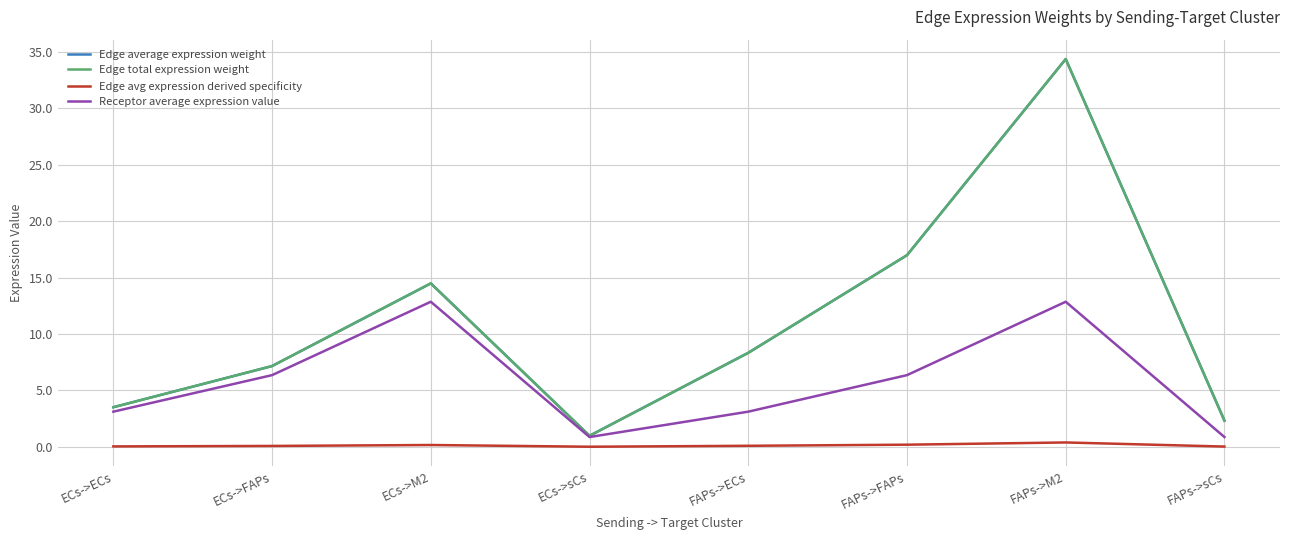

Is this an area chart (filled region under the line)?

No